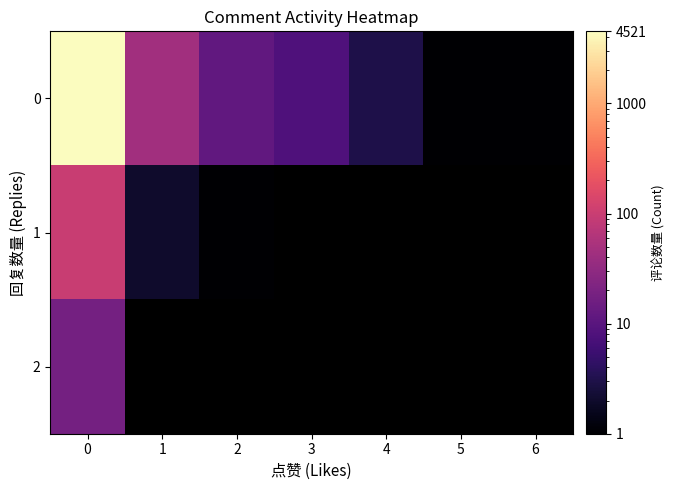

List the labels in order of 1 value, largest first.

0, 1, 2, 3, 4, 5, 6